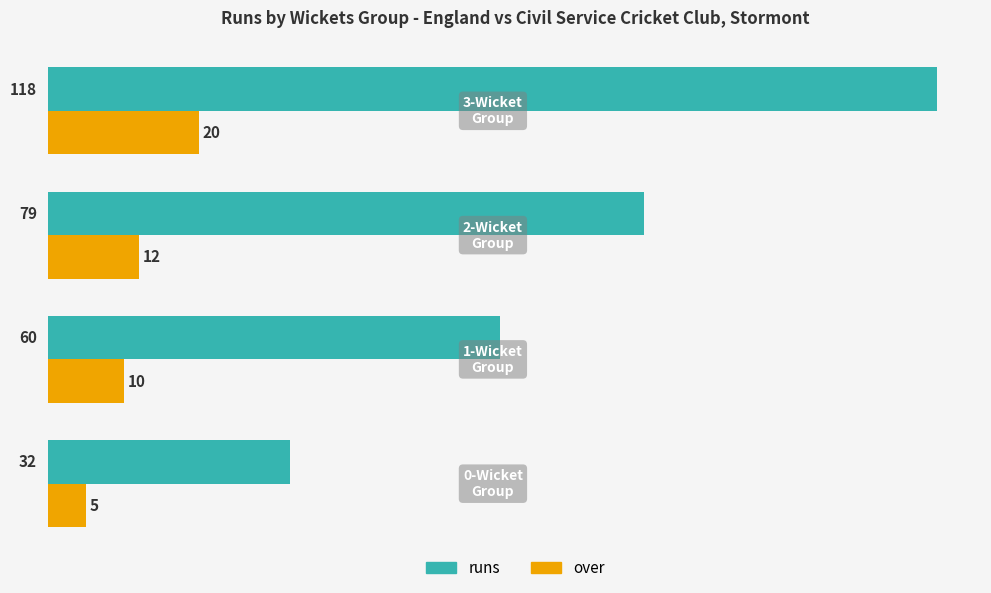

How many series are shown in this chart?

2